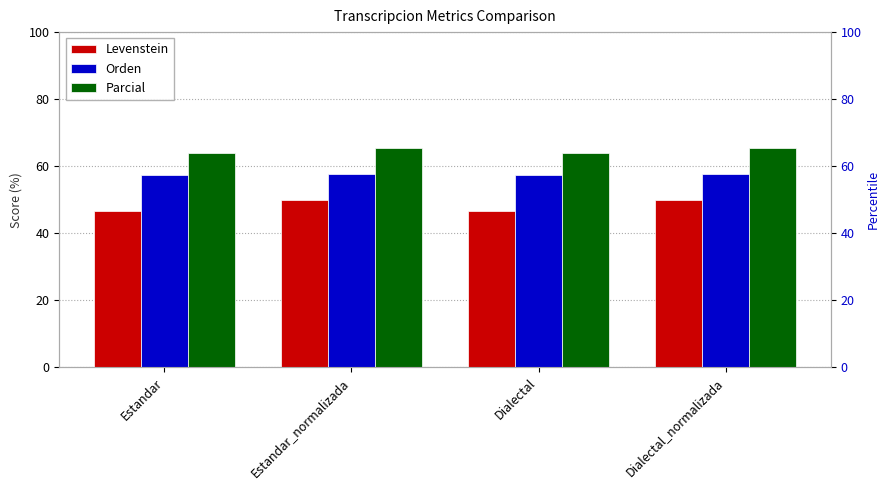

What is the total value across all series at Estandar?

167.9